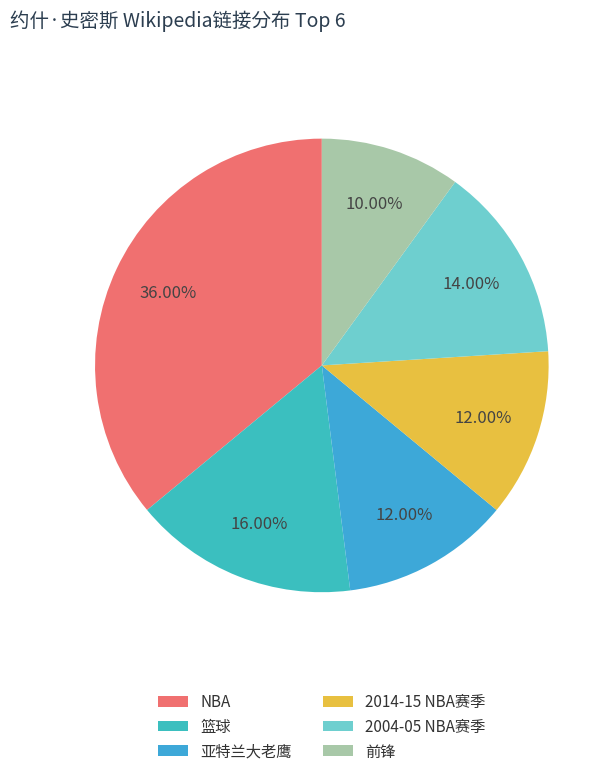

How many slices are in this pie chart?

6